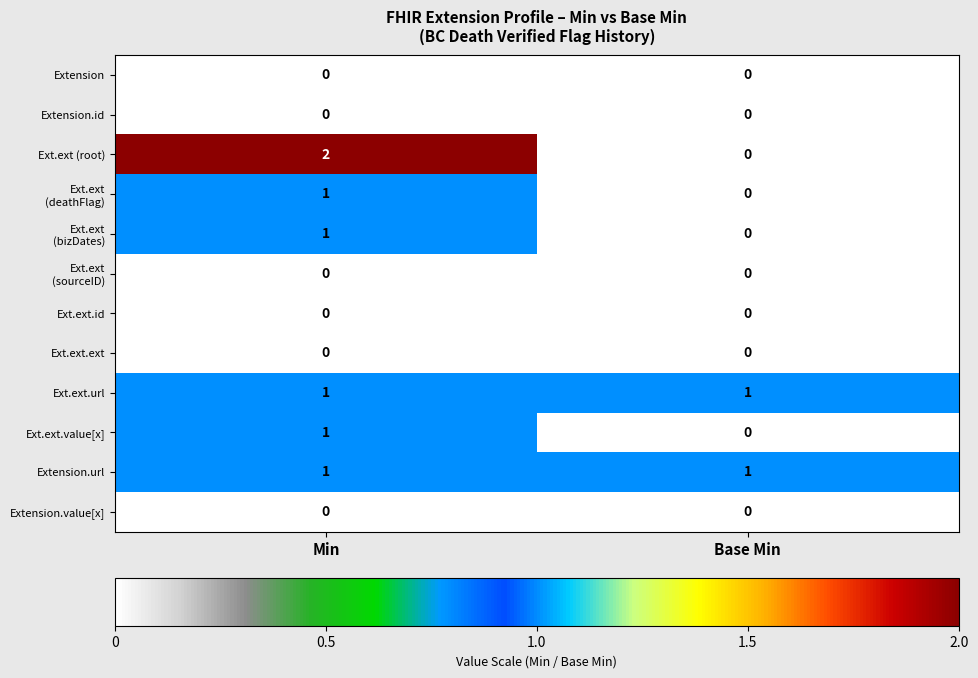

Rank the categories by Ext.ext (root) value from highest to lowest.

Min, Base Min